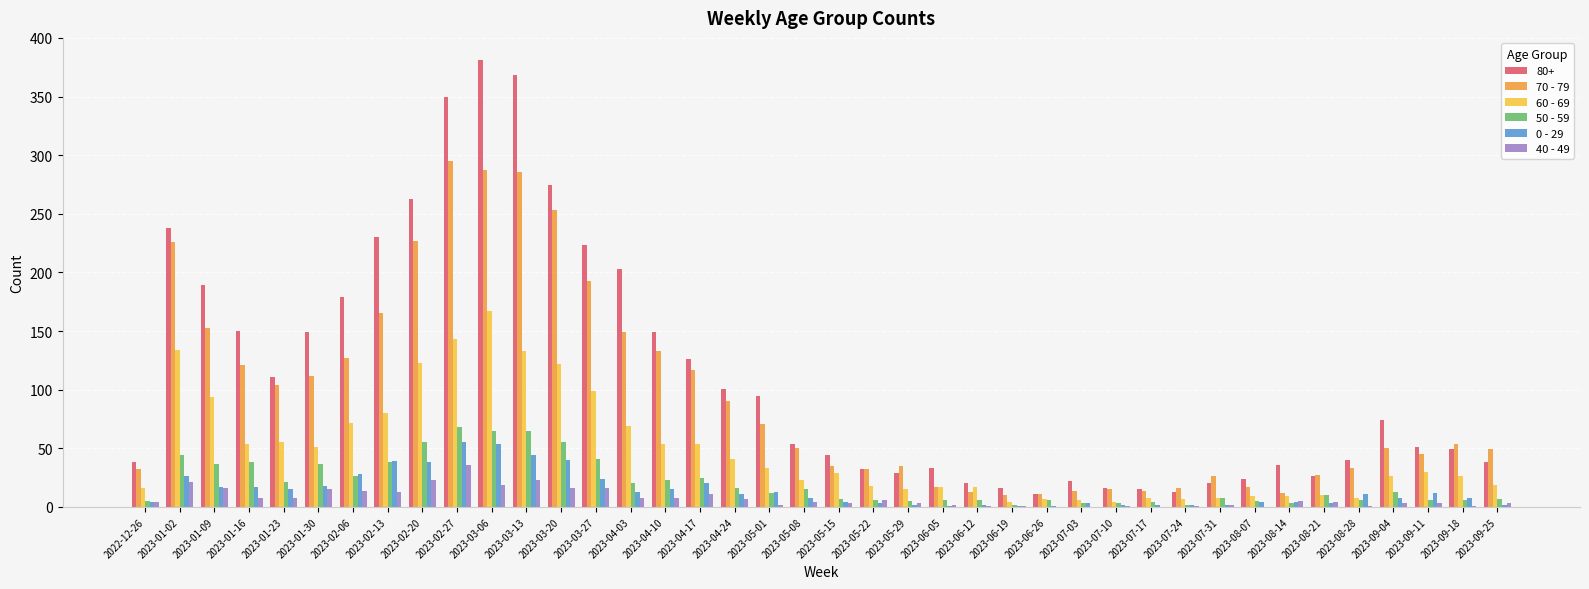

Is the value of 40 - 49 at 2023-02-06 greater than the value of 60 - 69 at 2023-04-10?

No